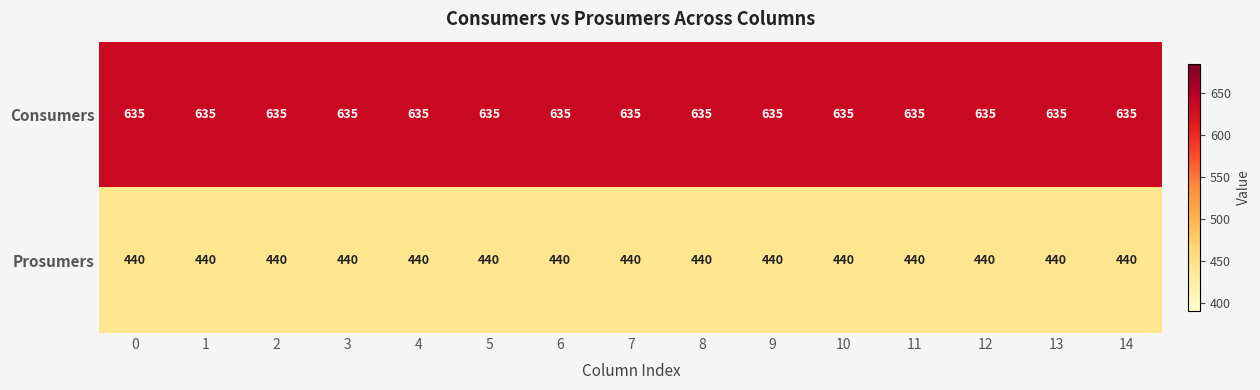

What is the spread (max minus min) of values at 7?

195